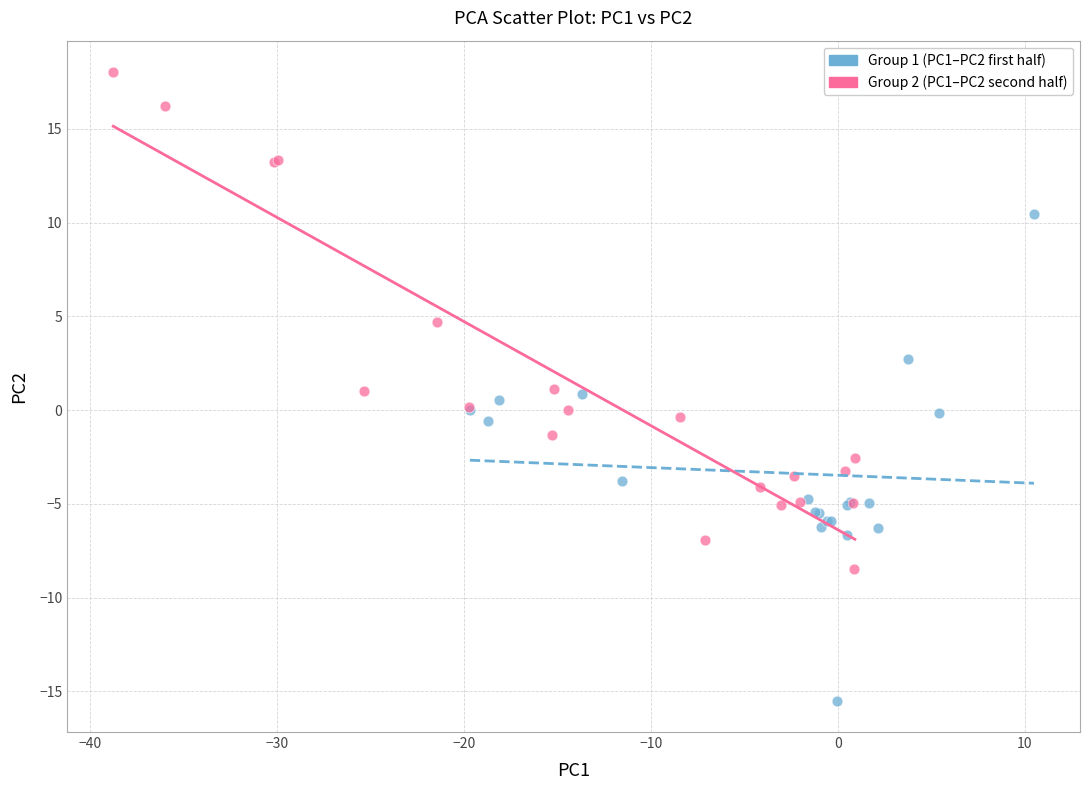

Which series has the largest Y range (max minus min)?

Group 2 (PC1–PC2 second half)